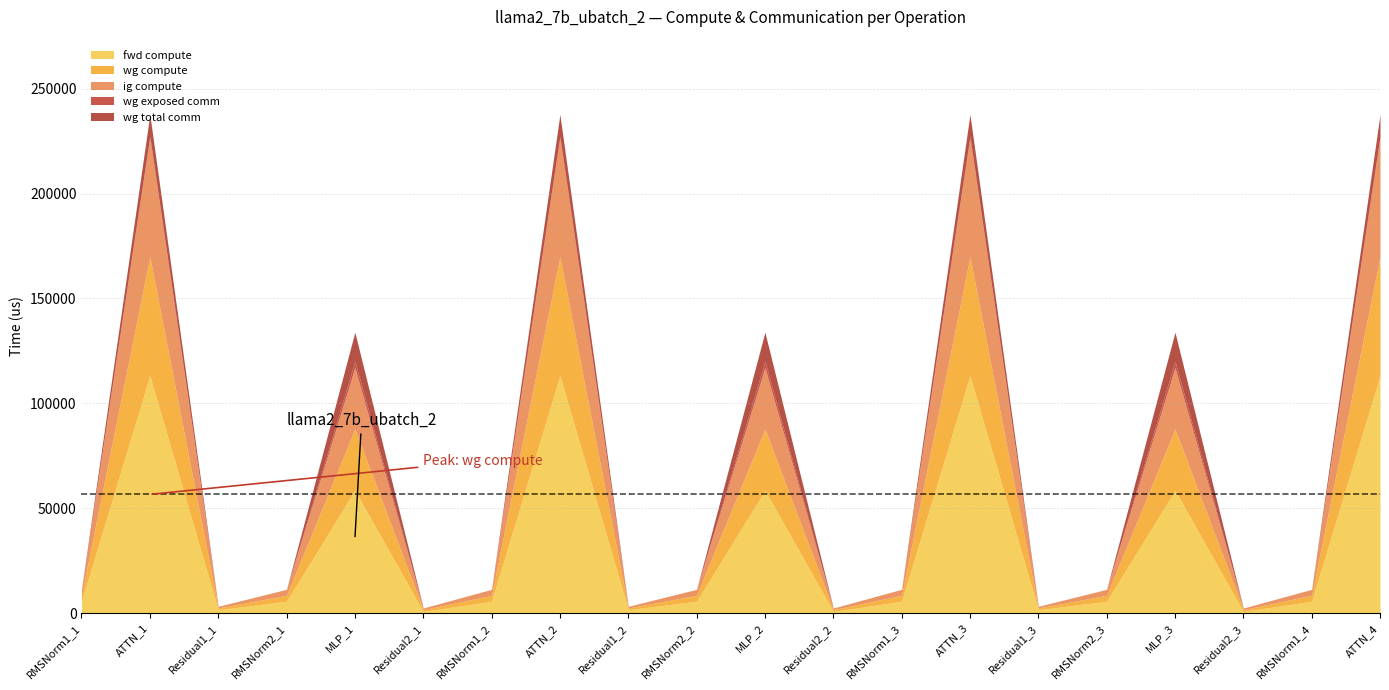

Which series changed the most between MLP_1 and MLP_2?

wg exposed comm